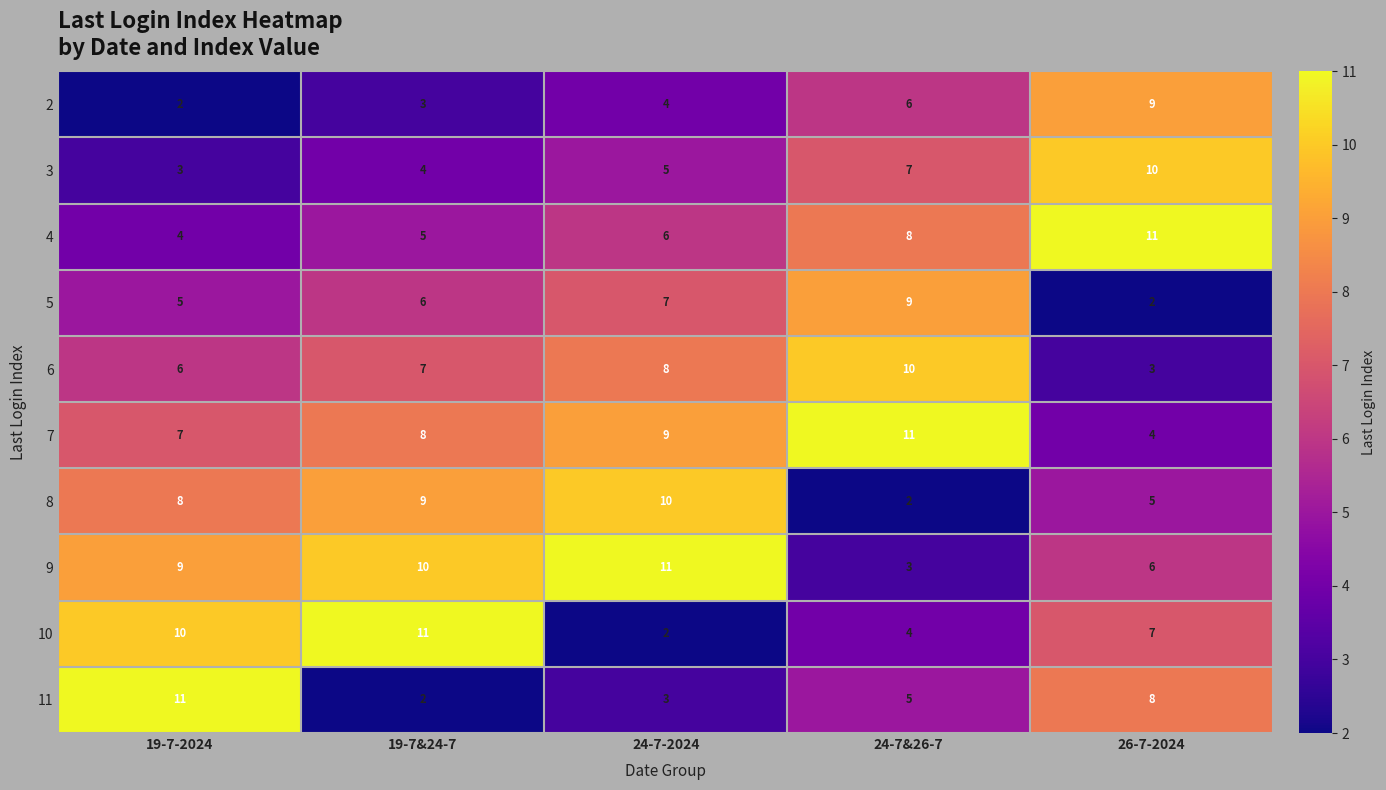

At how many categories does at least one series exceed 8?

5